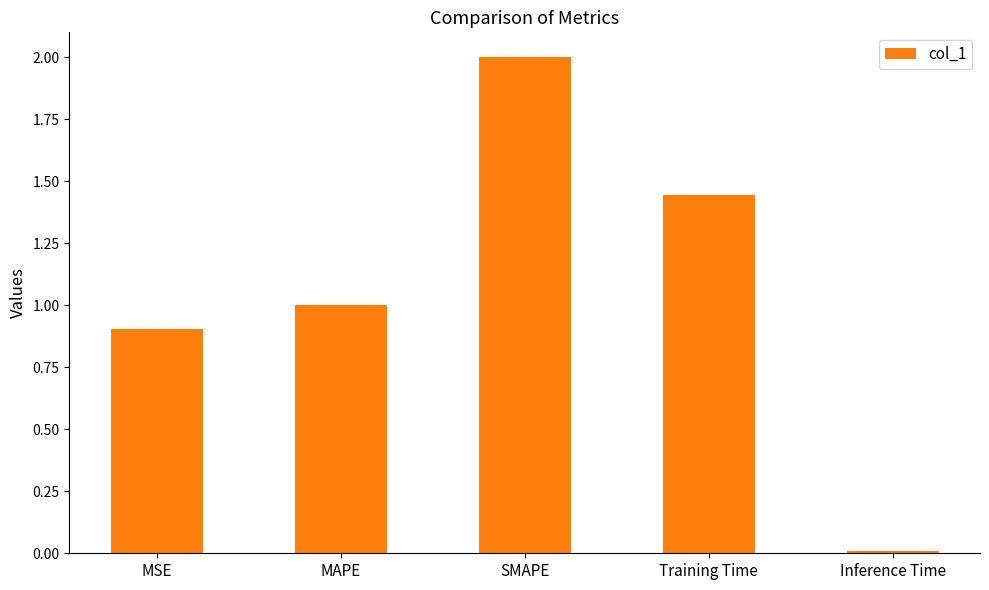

Which label corresponds to the smallest value in the chart?

Inference Time